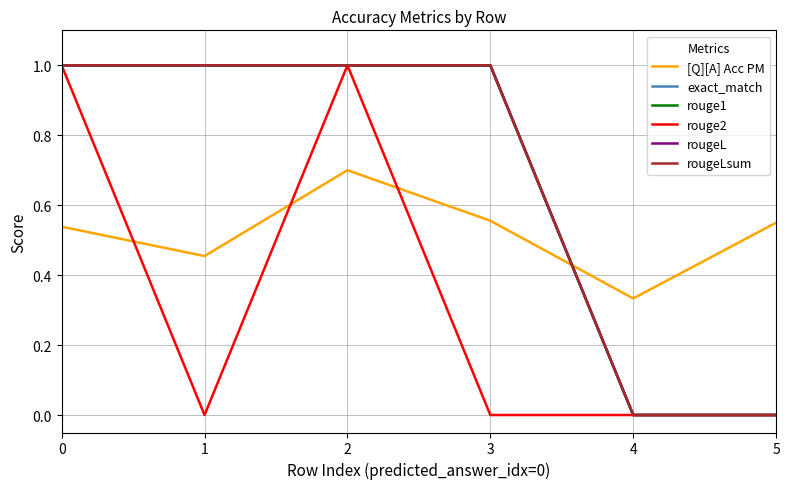

Is this an area chart (filled region under the line)?

No